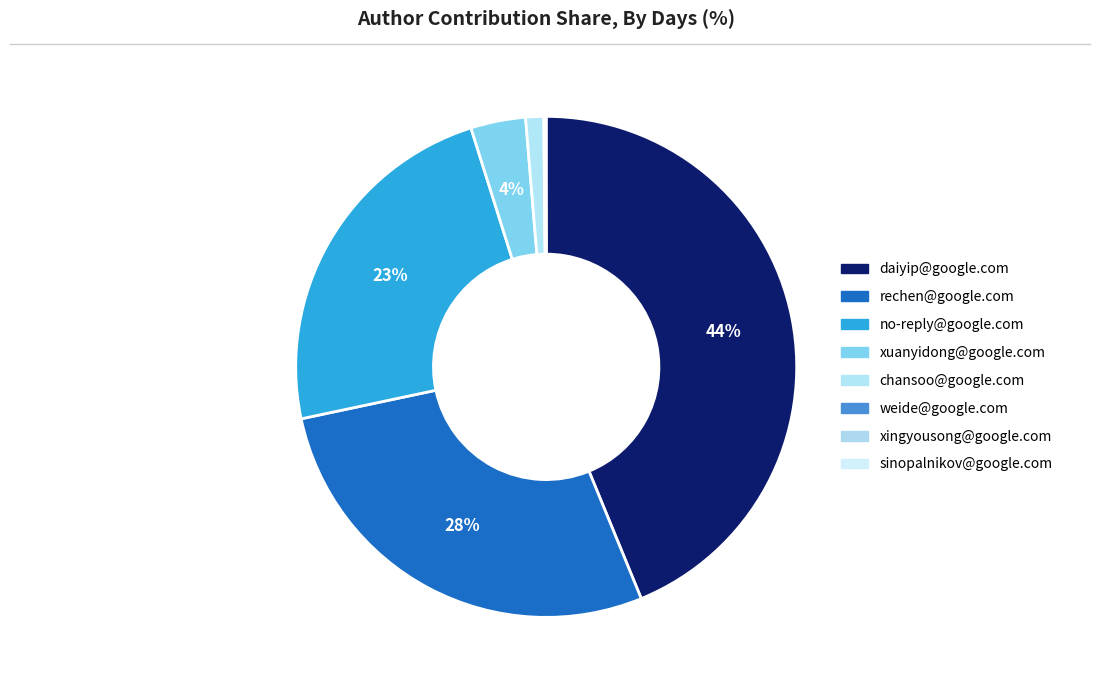

What is the largest slice in the pie chart?

daiyip@google.com